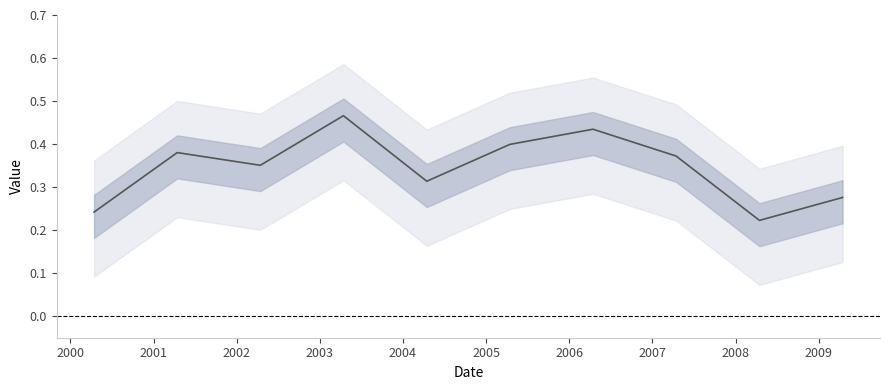

What is the value of the 9th point from the left?

0.2